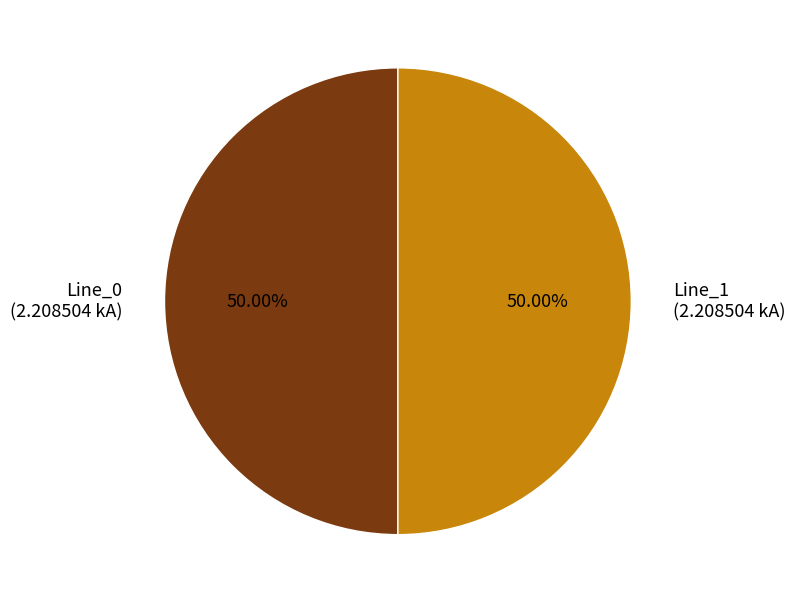

Approximately how many times larger is the value at Line_0 (2.208504 kA) compared to Line_1 (2.208504 kA)?

1.0